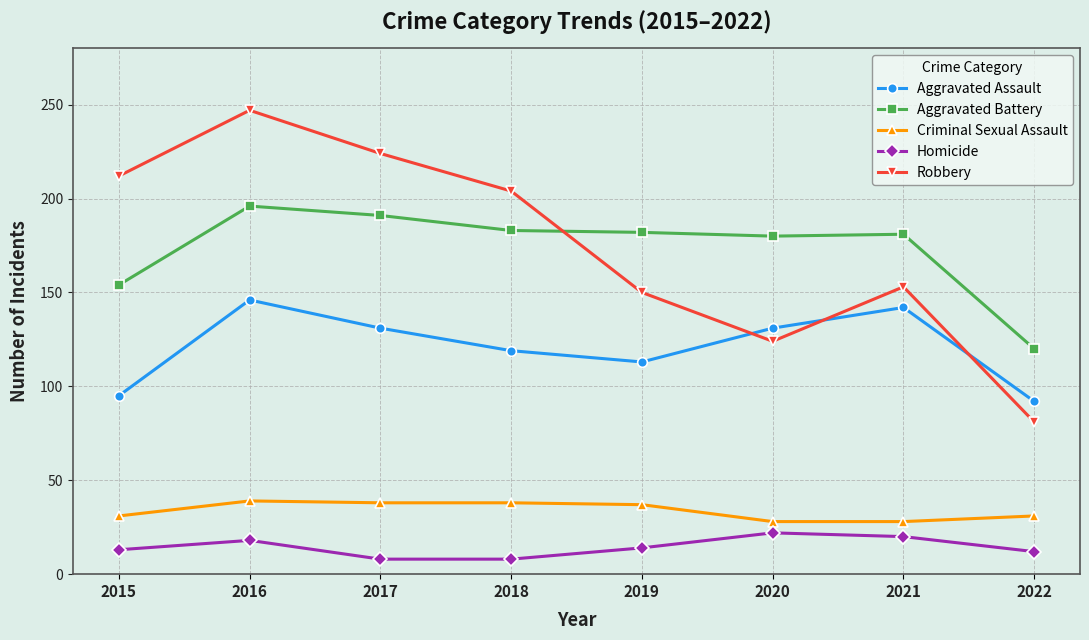

What is the difference between the Aggravated Assault values at 2021 and 2018?

23